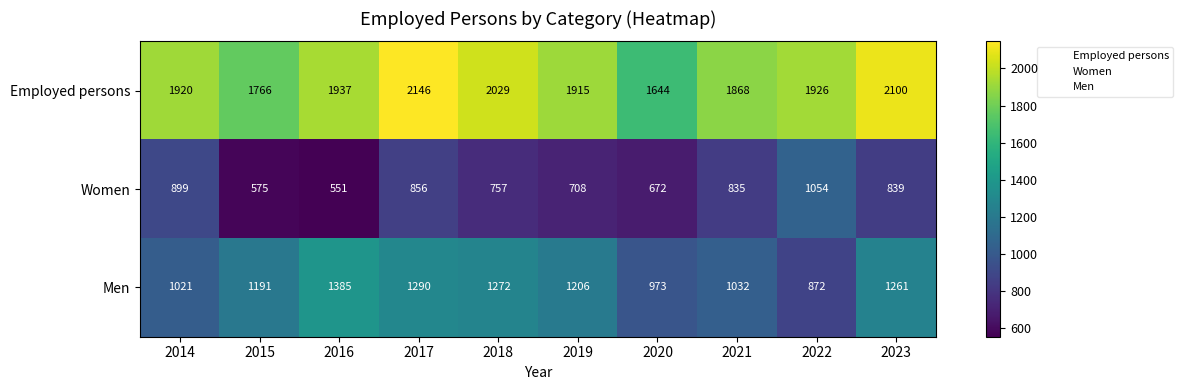

Which series has the largest range (max minus min)?

Men